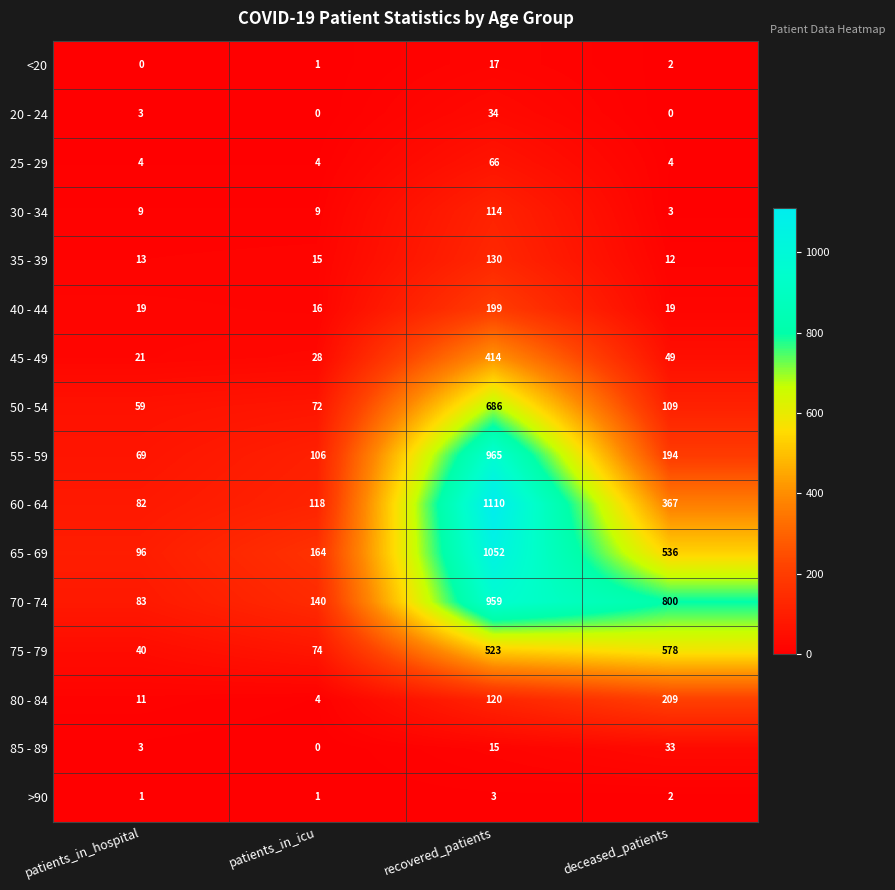

What is the average value of the 20 - 24 series?

9